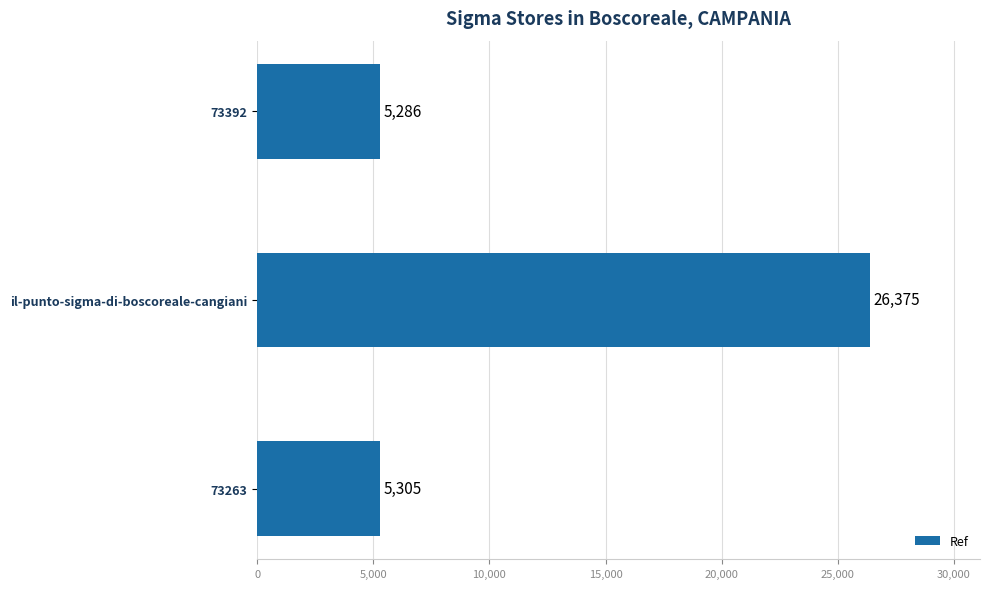

Between 73263 and 73392, which is larger?

73263